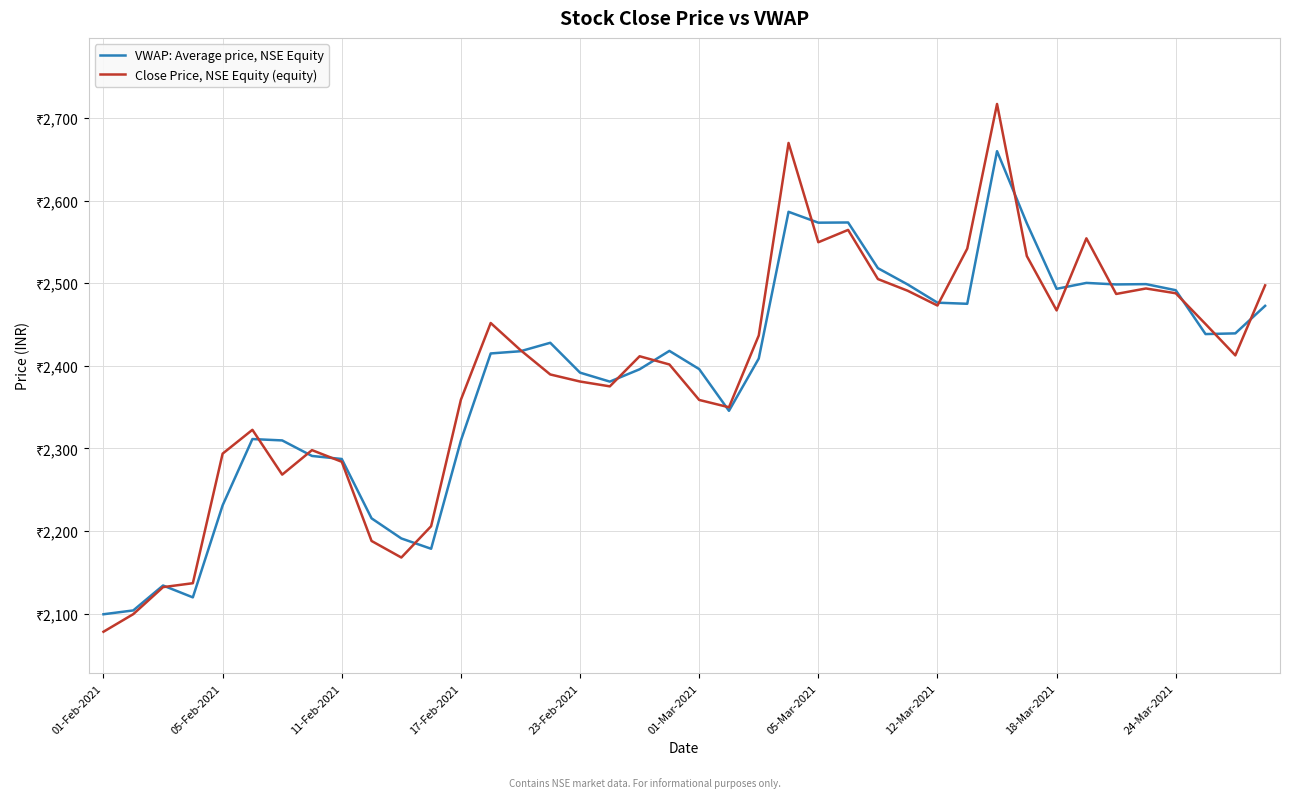

How many times do VWAP: Average price, NSE Equity and Close Price, NSE Equity (equity) cross each other?

17